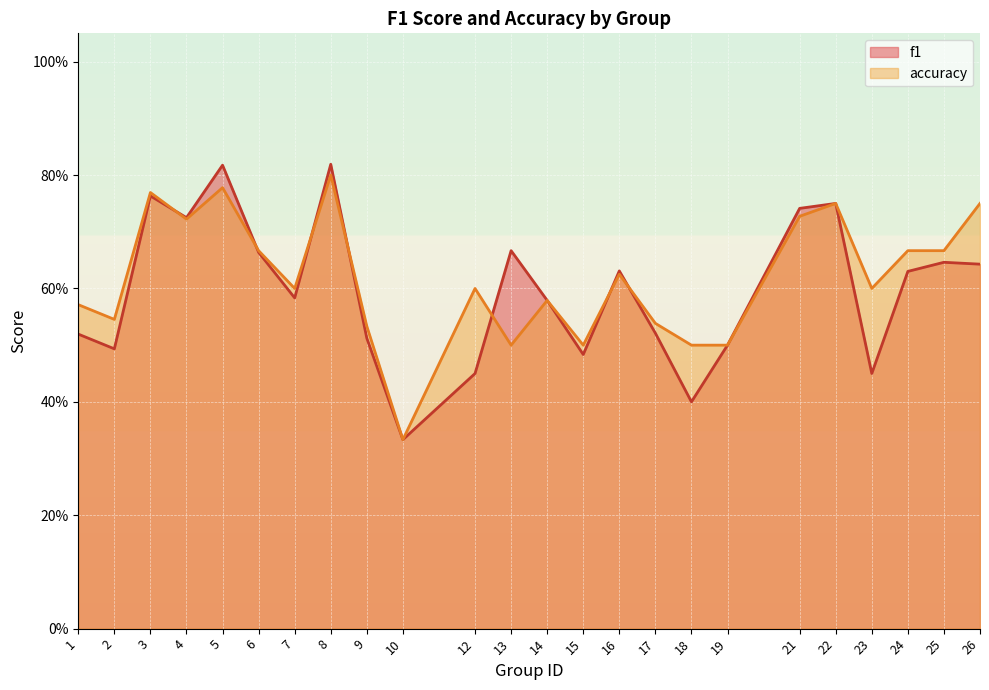

Which category has the lowest value across all series?

10